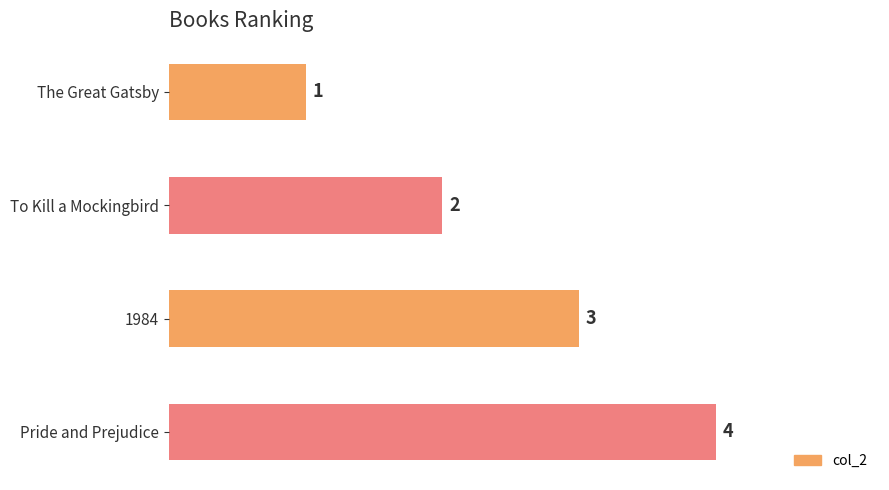

Count the values in the range 2 to 4.

3